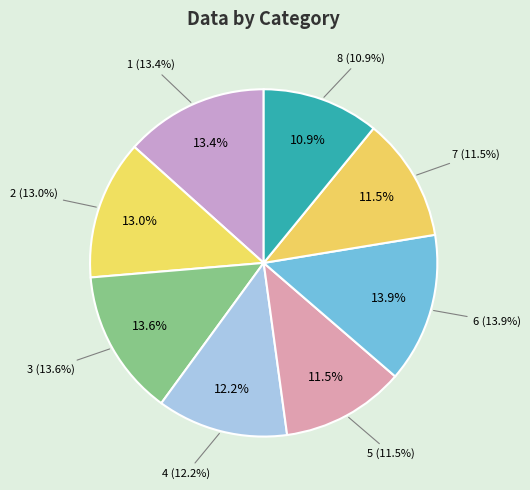

Do 1 and 6 together represent more than half of the pie?

No